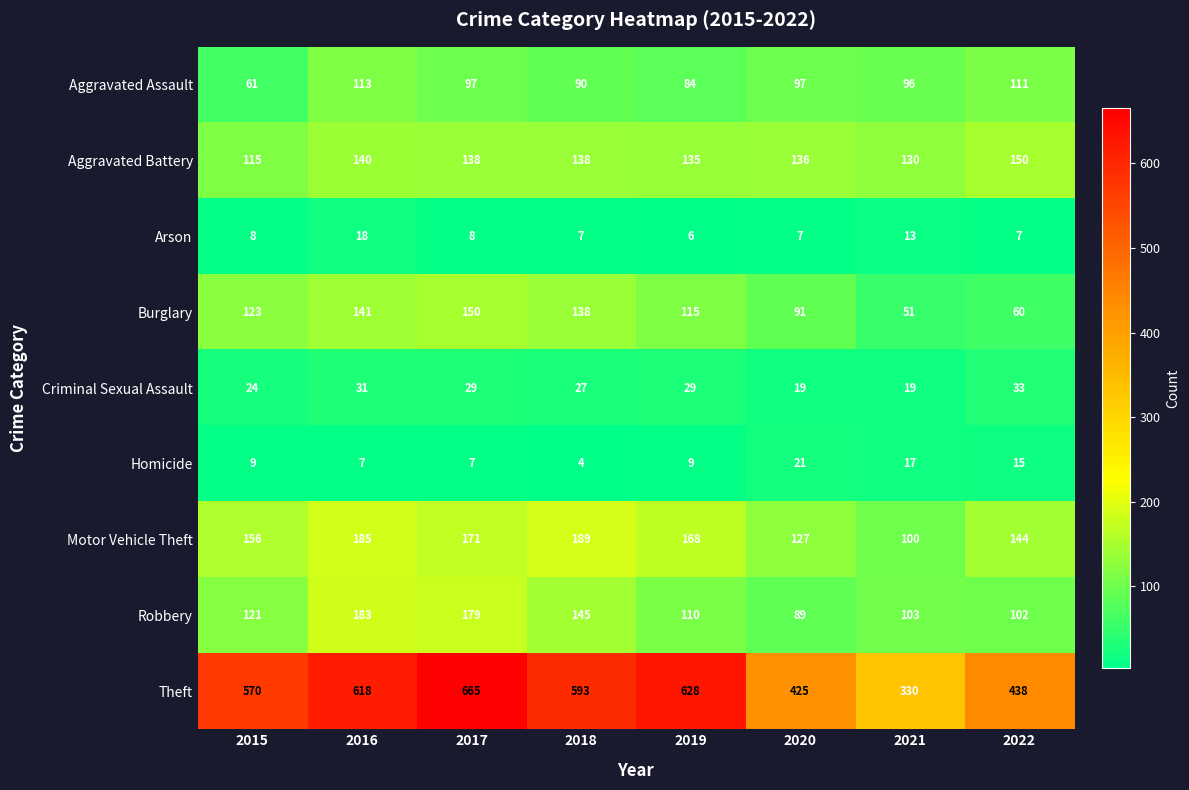

What is the difference between the highest and lowest values at 2020?

418